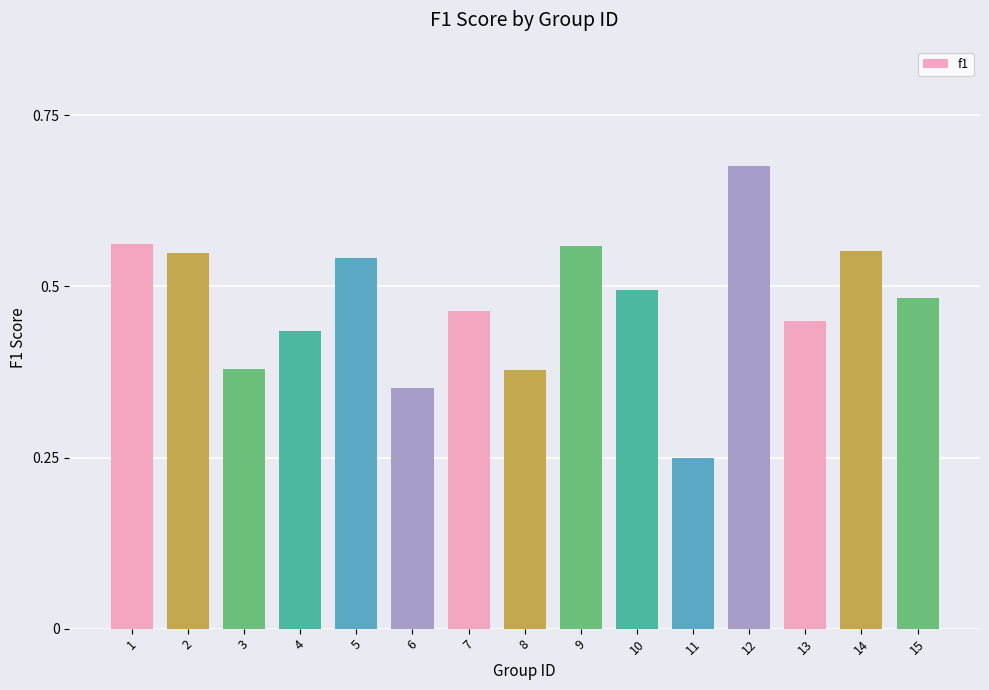

How many values are between 0 and 1?

15